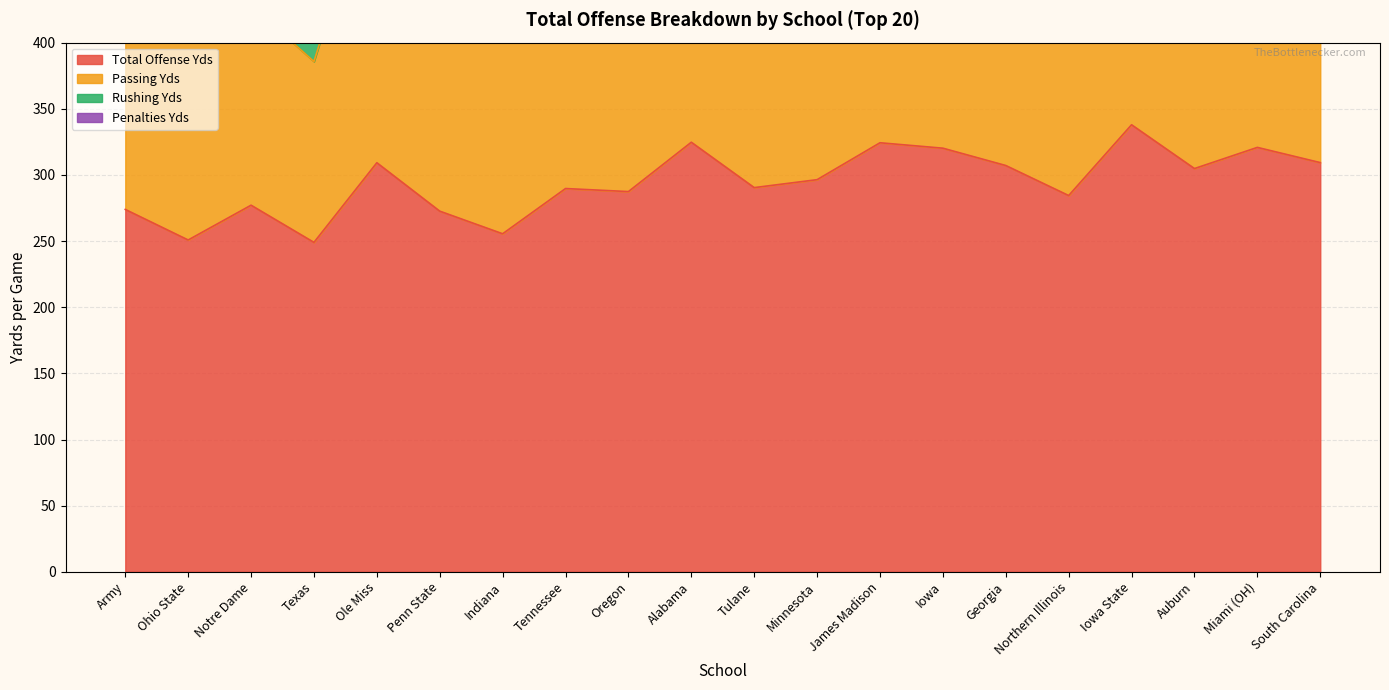

Where does the Penalties Yds series first go above 49?

Notre Dame